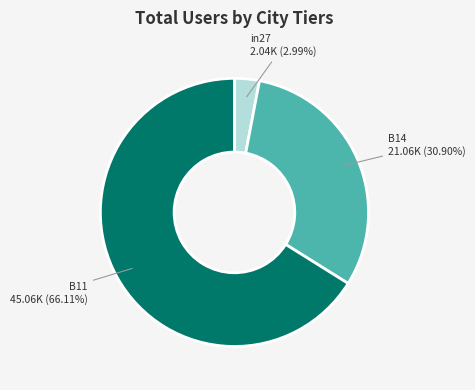

To the nearest percent, what is the difference between the B14 and B11 slice percentages?

35%